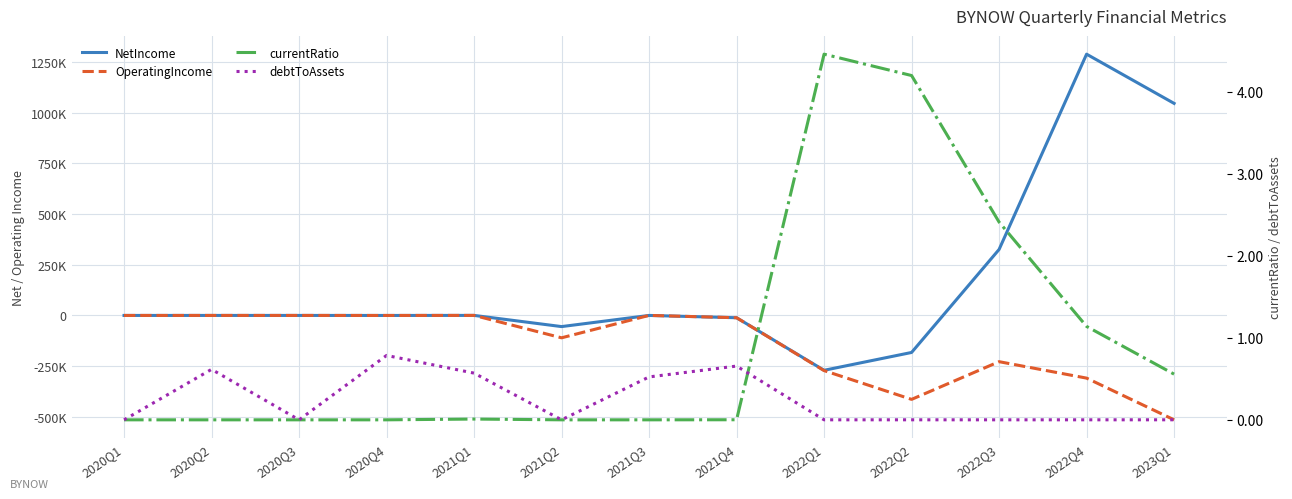

True or false: OperatingIncome has a value of -150.0 at 2020Q4.

True